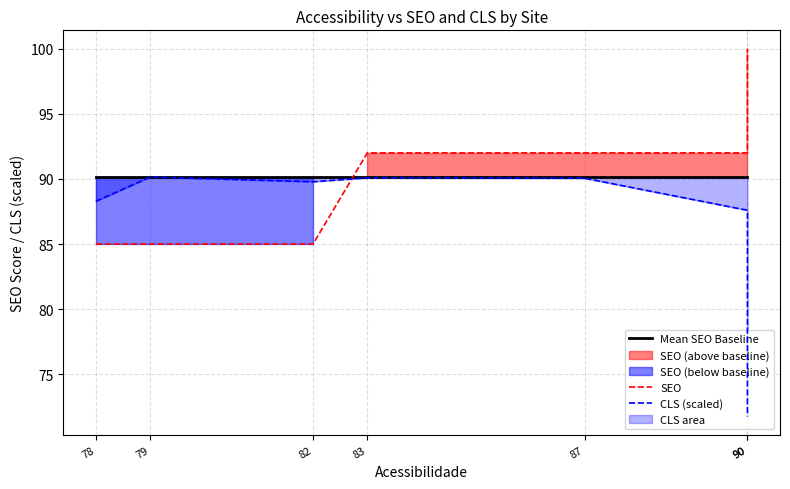

True or false: Mean SEO Baseline has a value of 90.1 at 82.

True